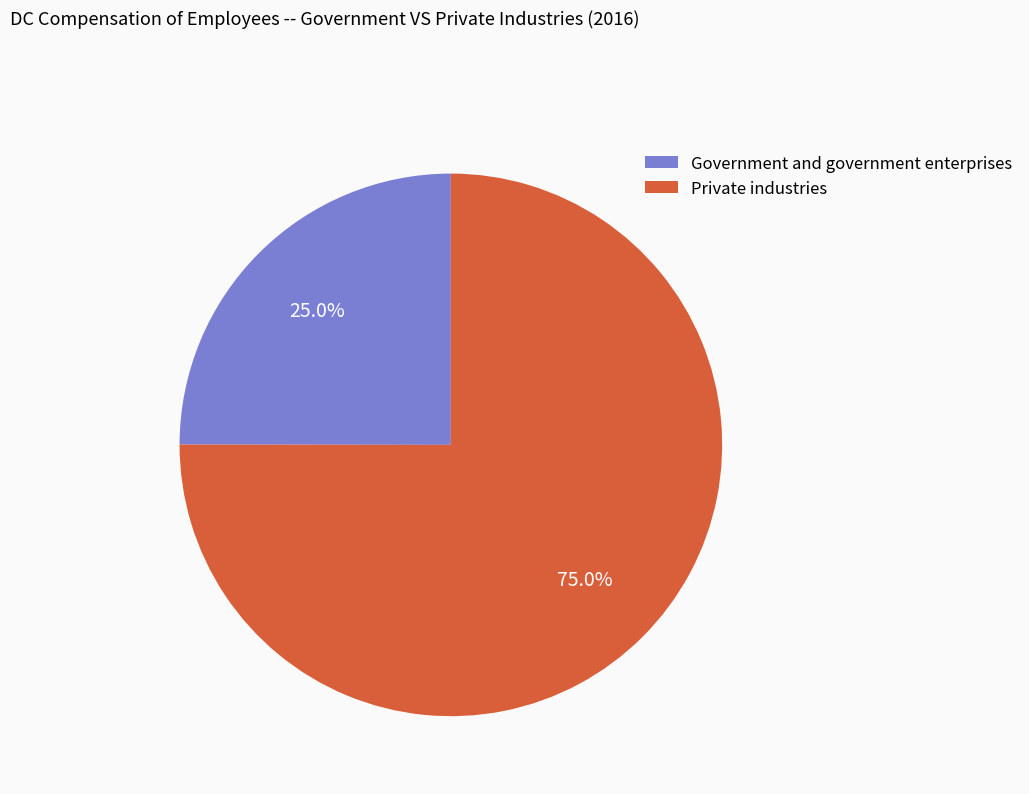

Count the number of slices in the pie.

2